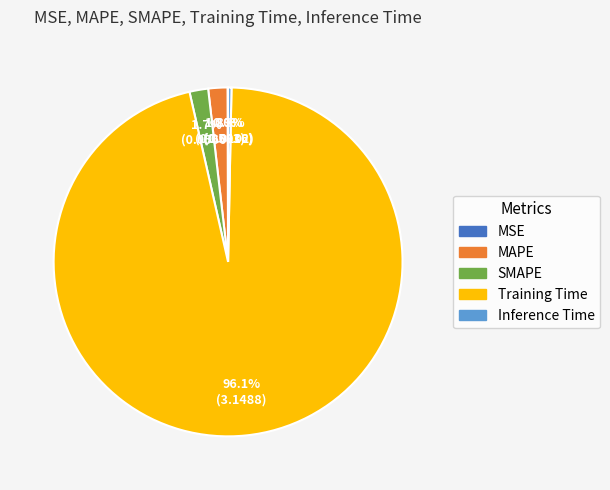

To the nearest percent, what is the difference between the largest and smallest slice percentages?

96%